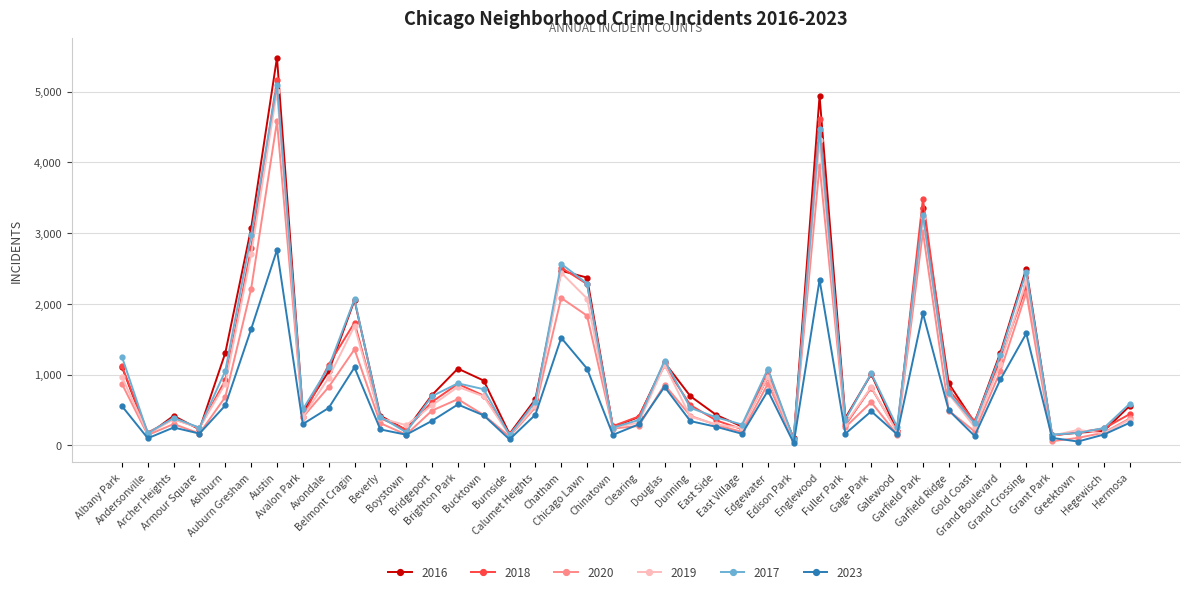

What is the label of the 12th point from the right?

Fuller Park